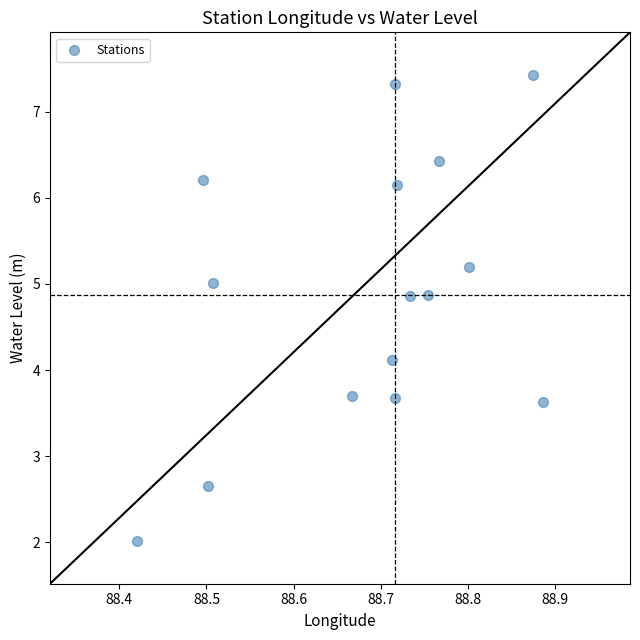

What is the range of X values (max minus min)?

0.5